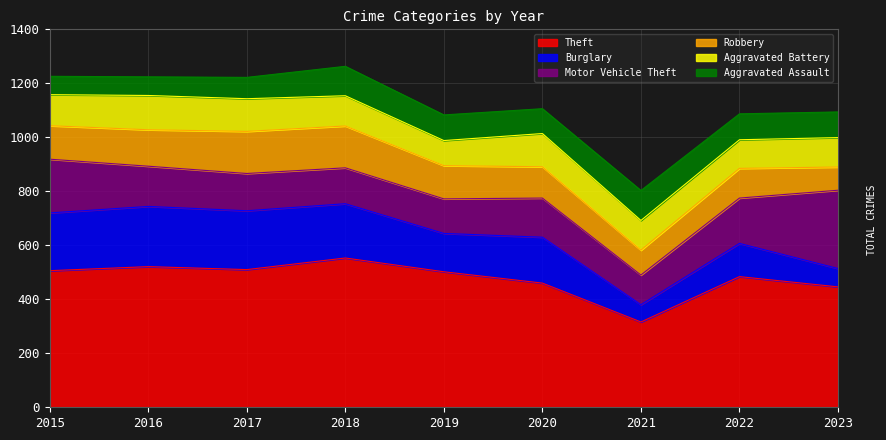

Is it true that Aggravated Battery equals 60 at 2023?

False